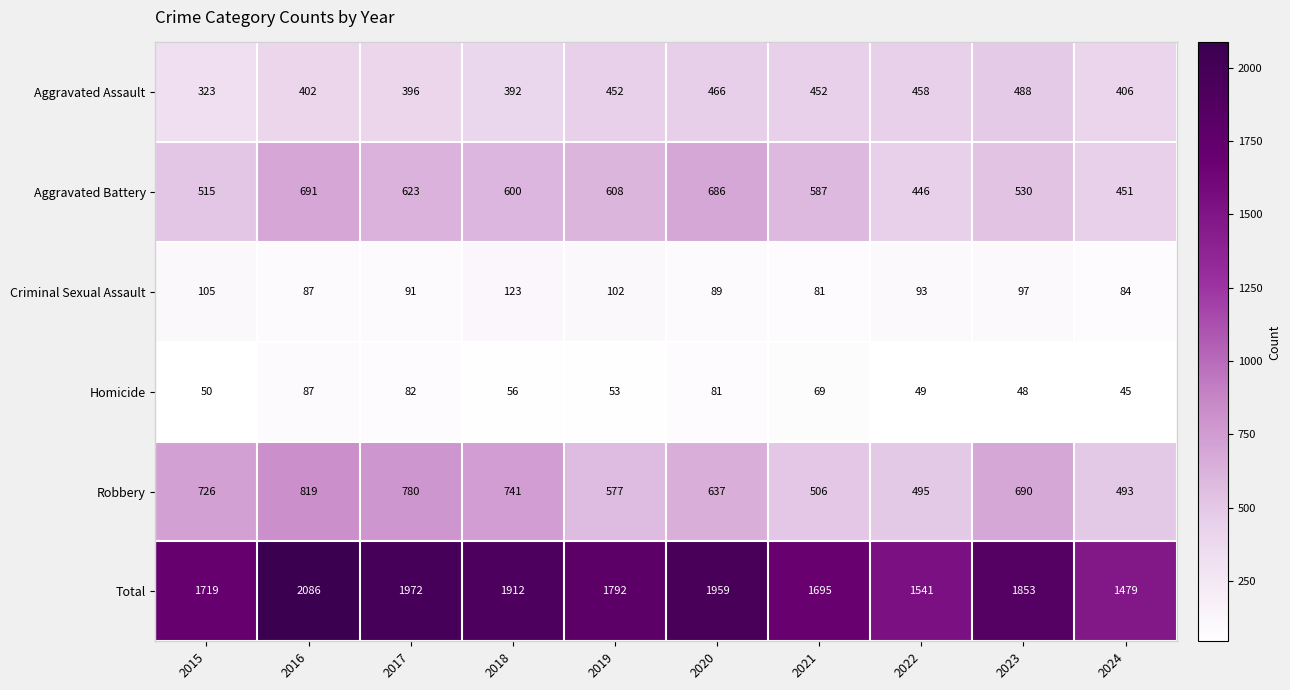

True or false: Criminal Sexual Assault has a value of 84 at 2024.

True